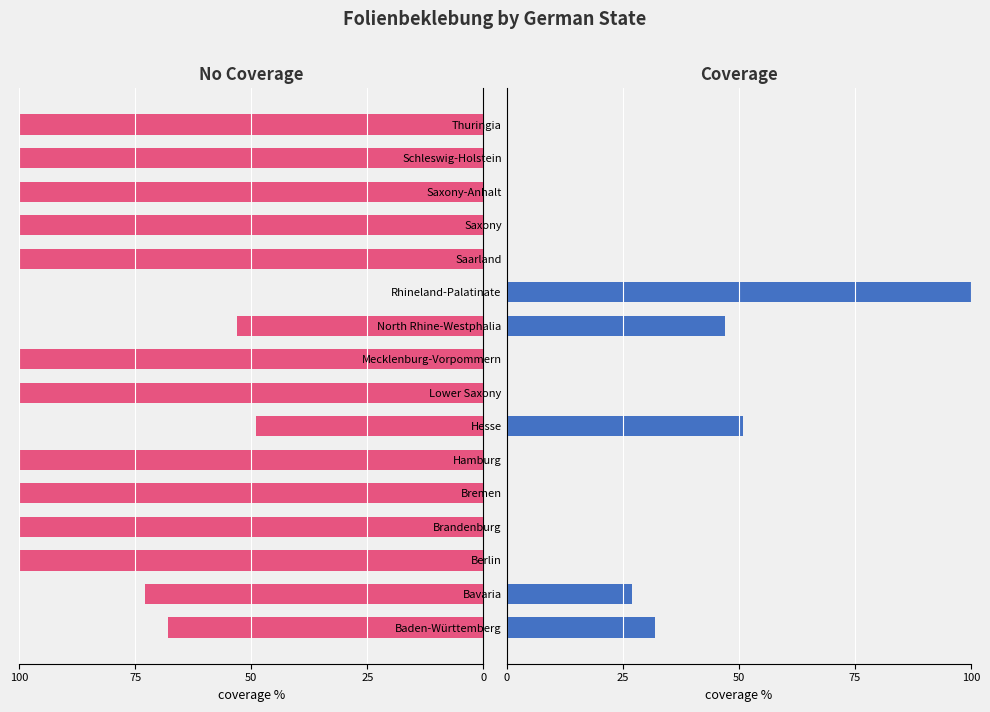

How many bars are there in each group?

2